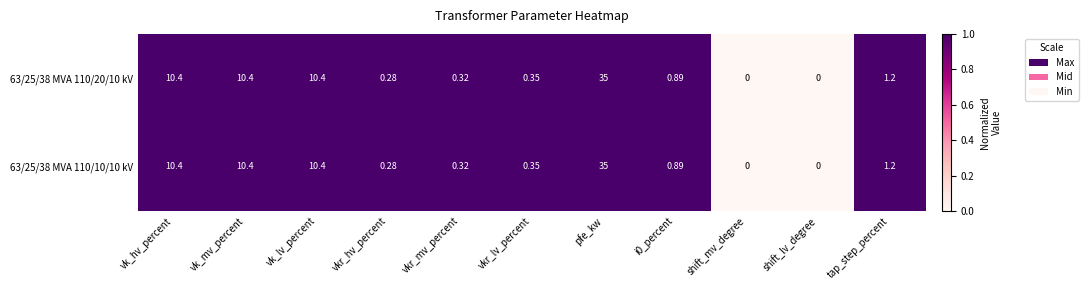

Is the value of 63/25/38 MVA 110/10/10 kV at tap_step_percent greater than the value of 63/25/38 MVA 110/20/10 kV at shift_lv_degree?

Yes